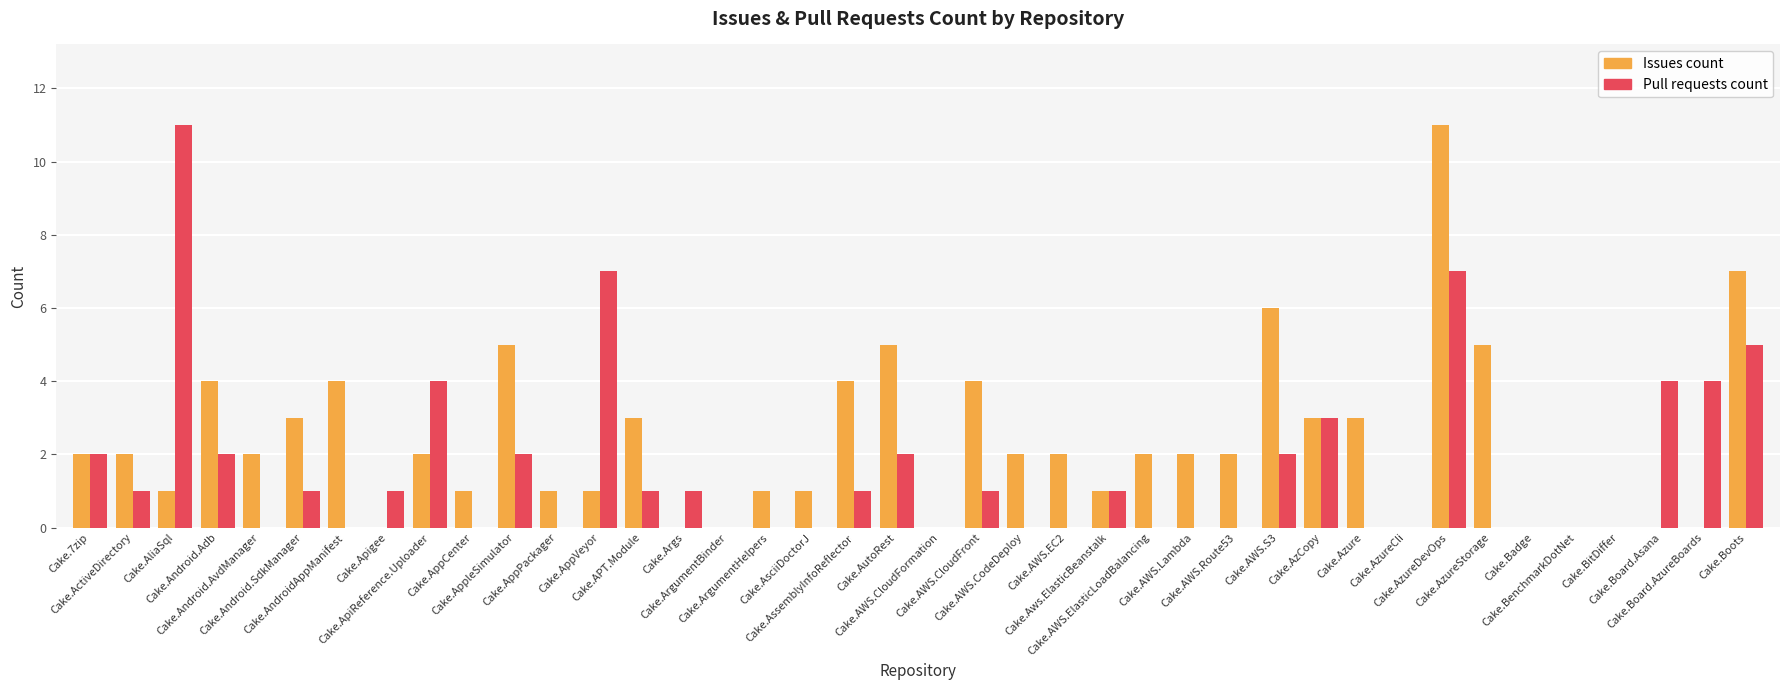

How many data points does each series have?

40